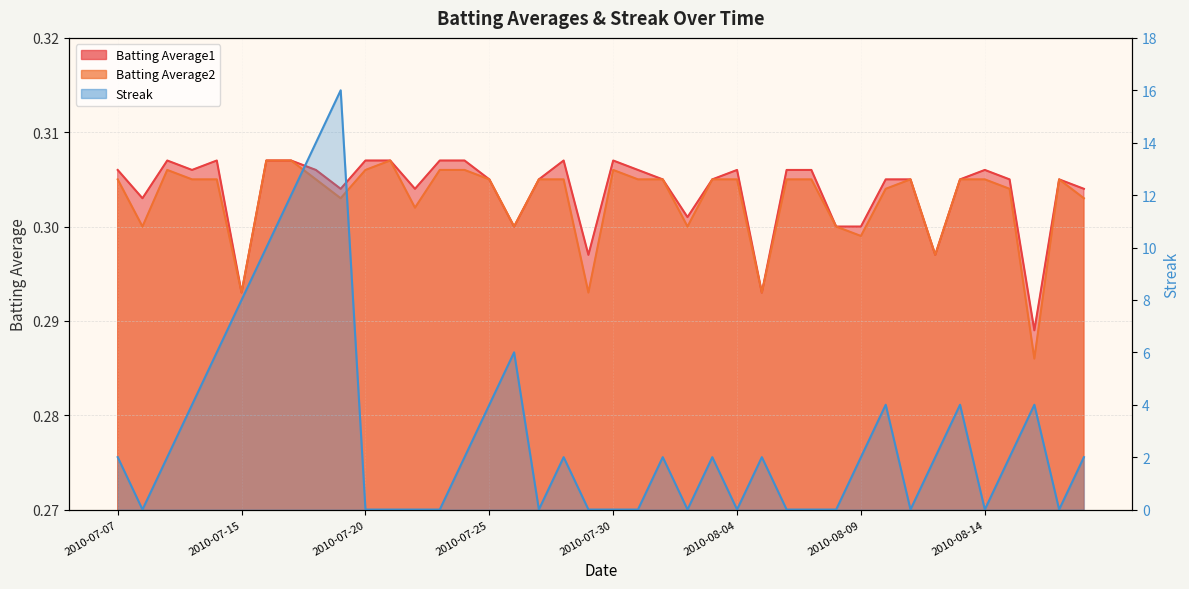

Which series has the largest range (max minus min)?

Streak